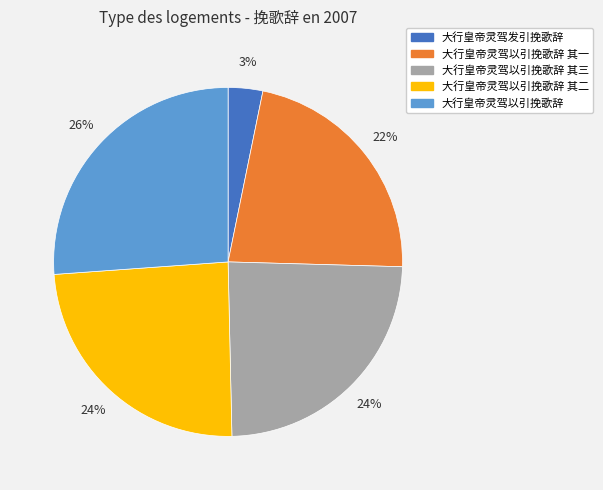

To the nearest percent, what is the difference between the largest and smallest slice percentages?

23%